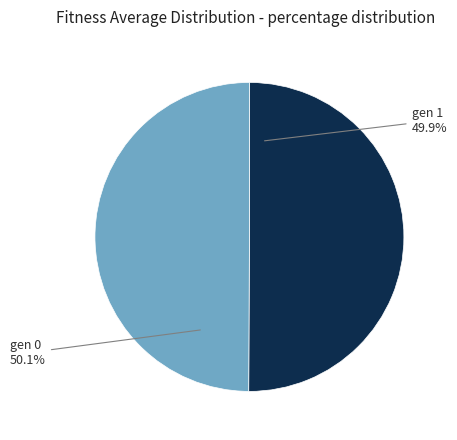

To the nearest percent, what percentage of the pie is gen 1?

50%